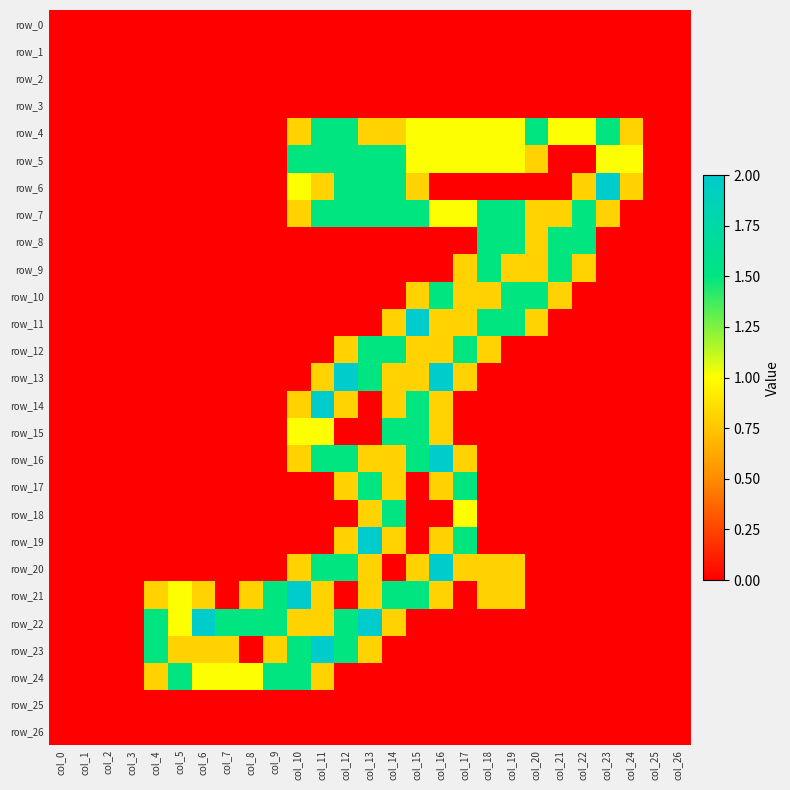

Is it true that row_11 equals 0.0 at col_0?

True